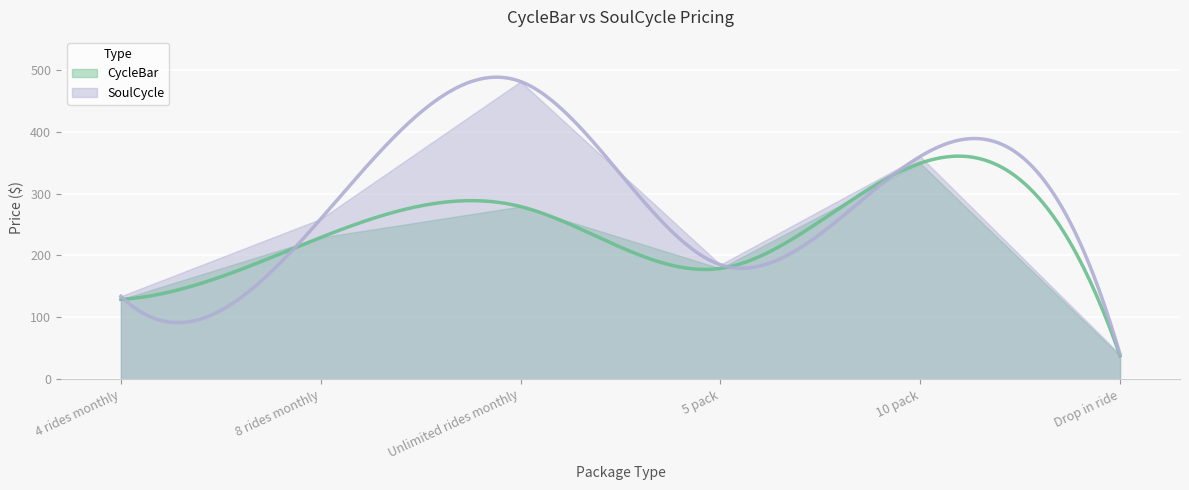

Read the CycleBar value at Unlimited rides monthly, to the nearest 50.

300